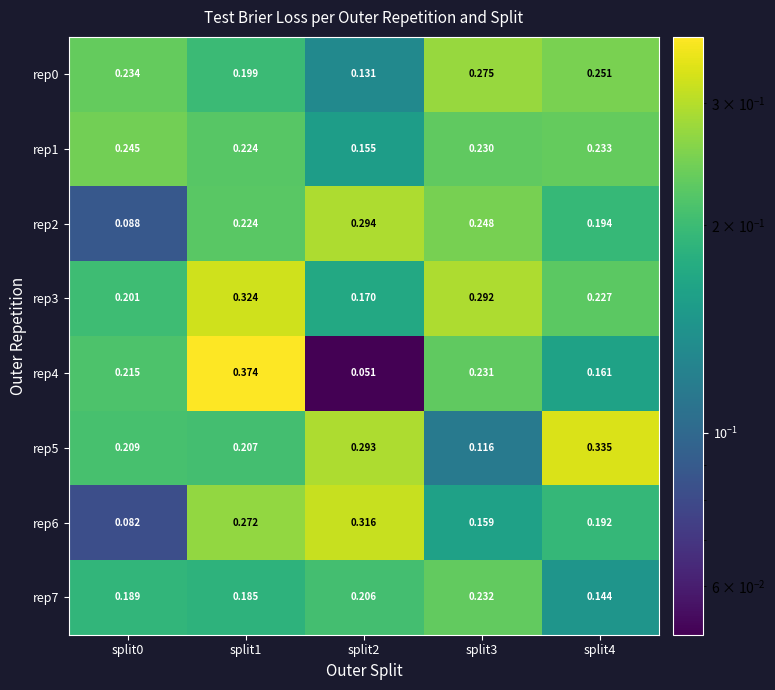

Is the value of rep4 at split3 greater than the value of rep0 at split1?

Yes